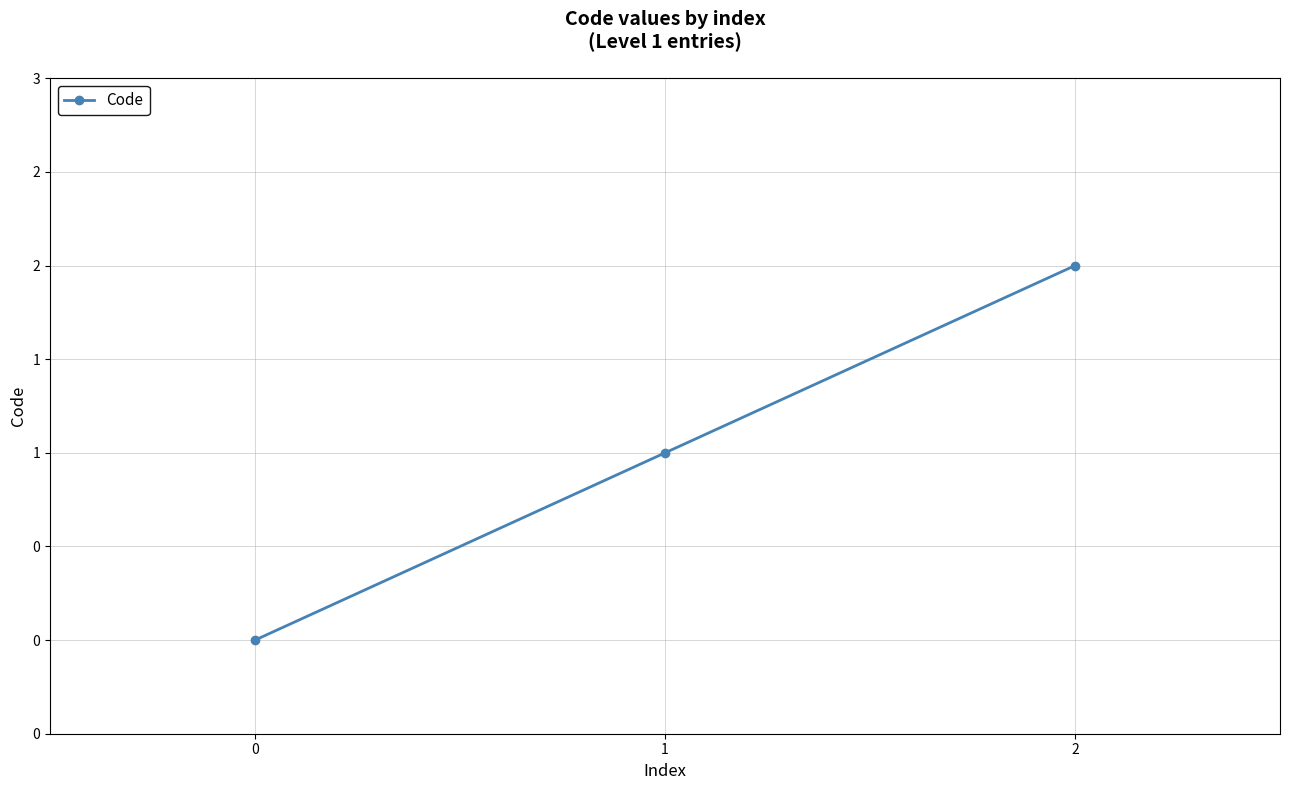

Reading left to right, what are all the values shown in this chart?

0=0	1=1	2=2